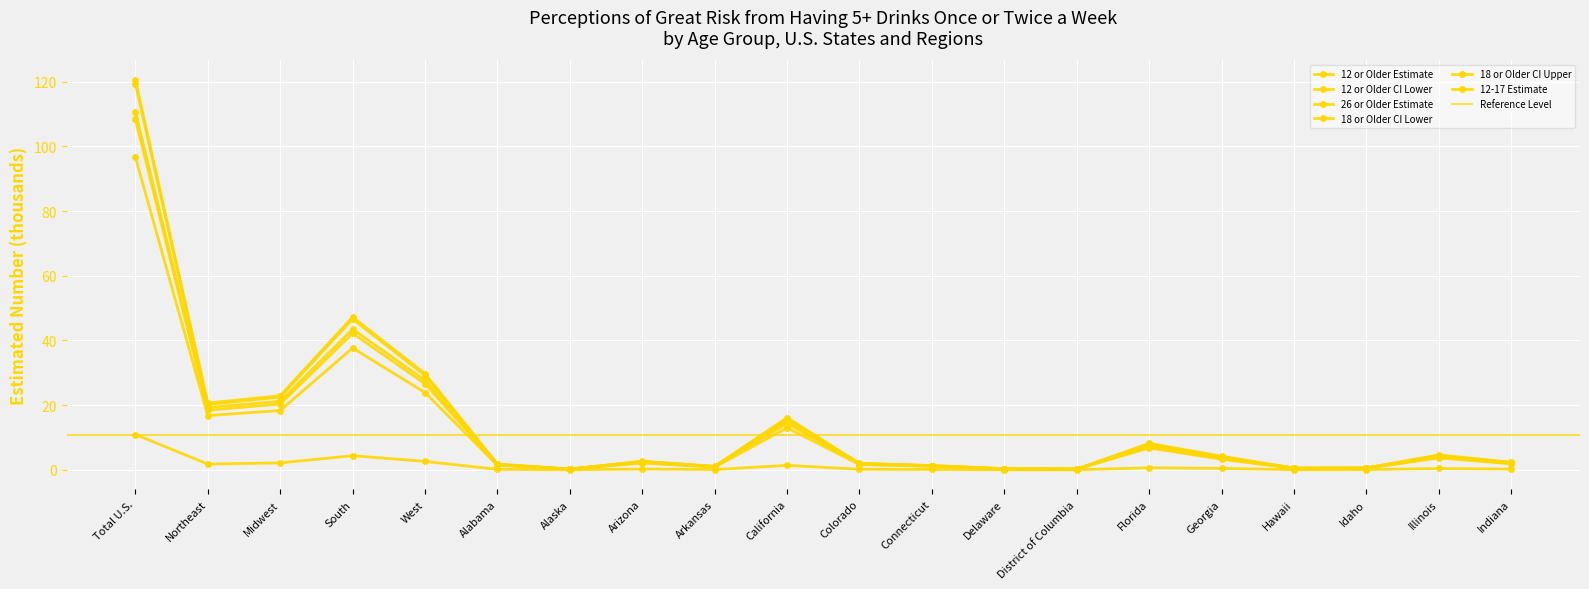

The 12-17 Estimate series shows 7.1 at South. True or false?

False